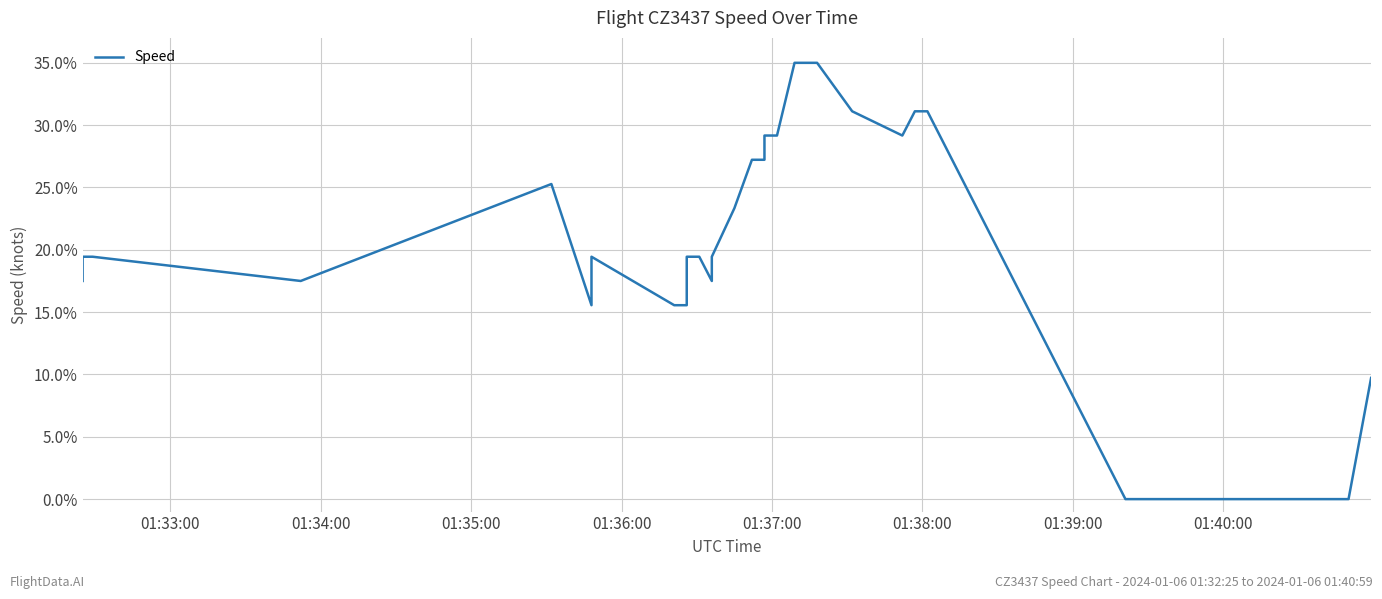

How many values are above zero?

38